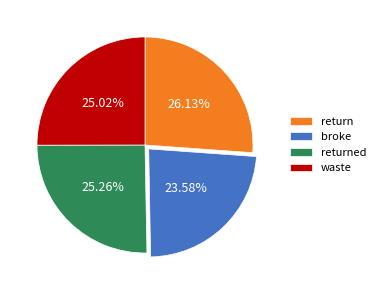

Combined, do broke and returned account for over 50%?

No